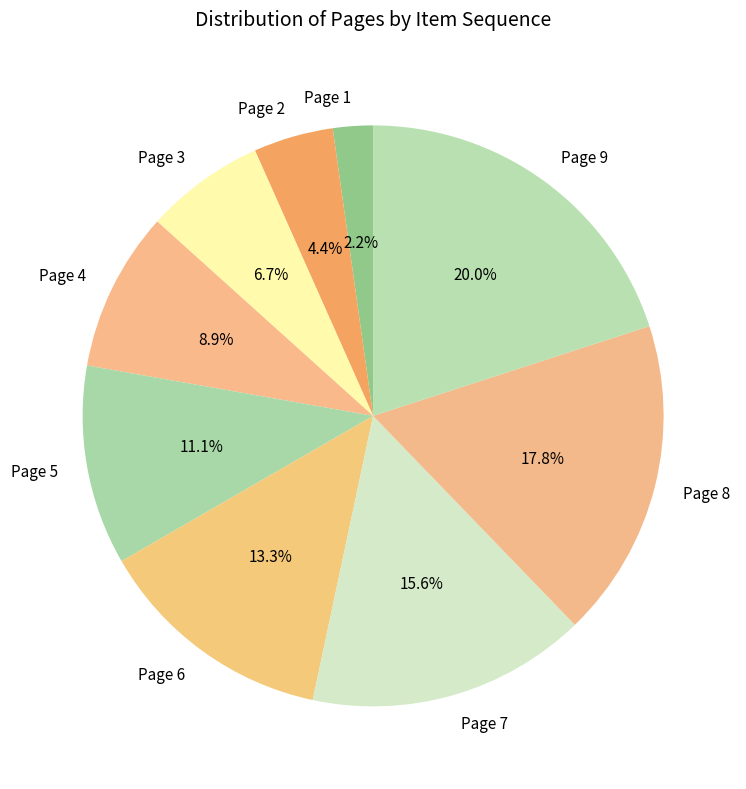

True or false: Page 7 accounts for 16% of the total.

True